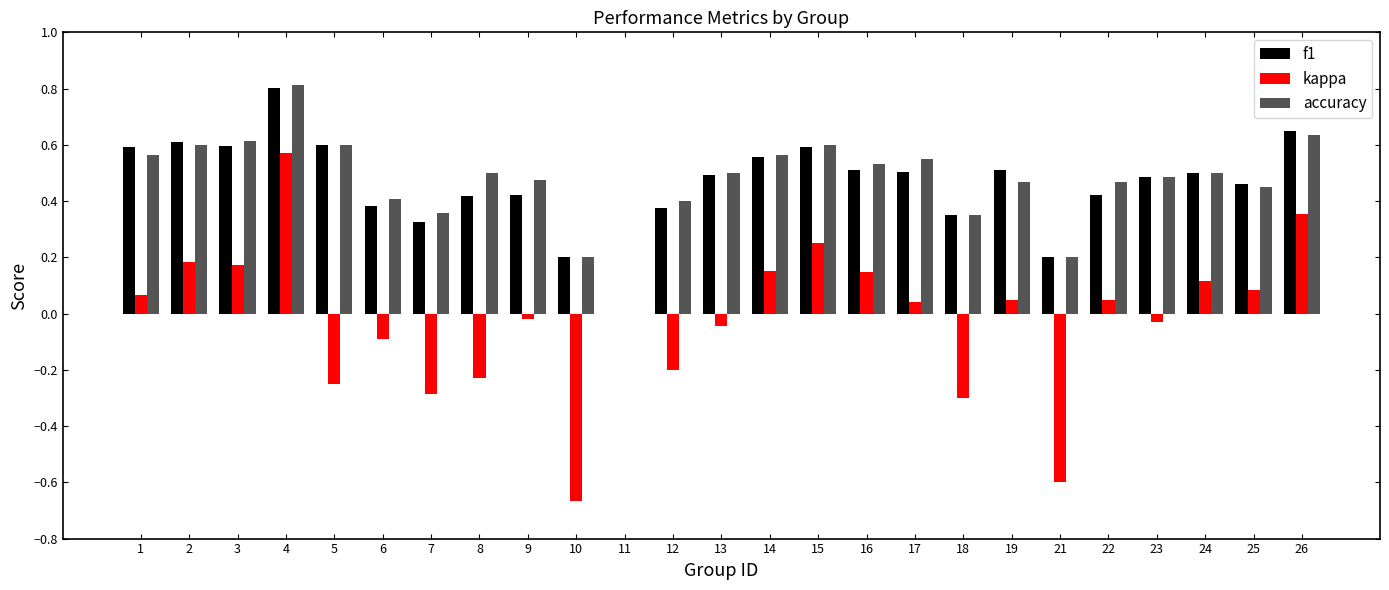

At which label is kappa closest to 0?

11